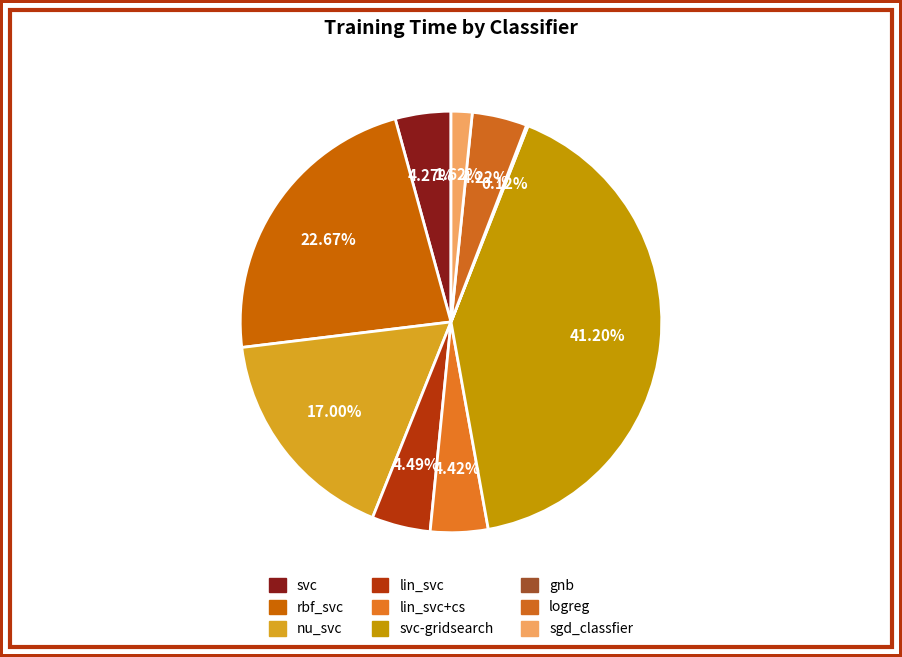

Which slice is the largest?

svc-gridsearch